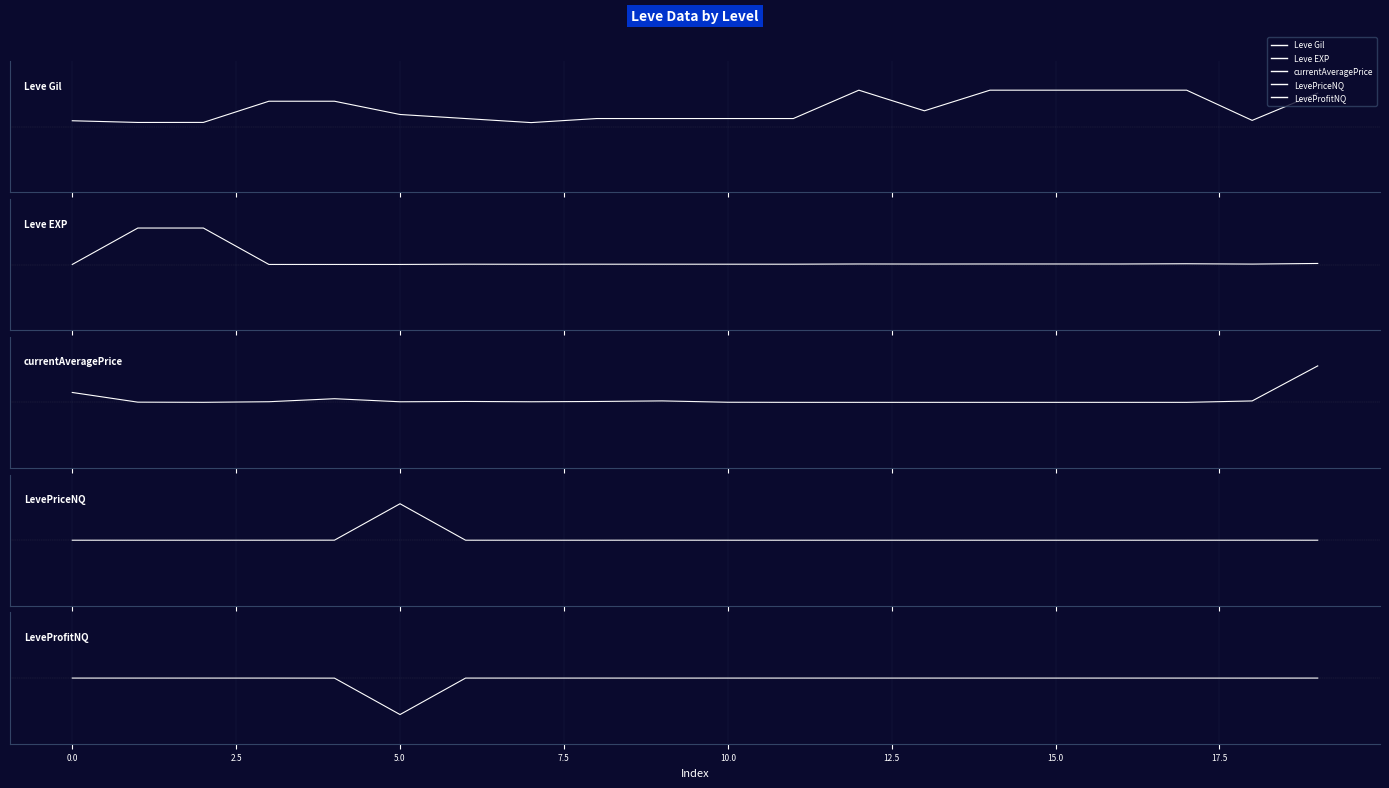

What are all the series names shown in the legend?

Leve Gil, Leve EXP, currentAveragePrice, LevePriceNQ, LeveProfitNQ